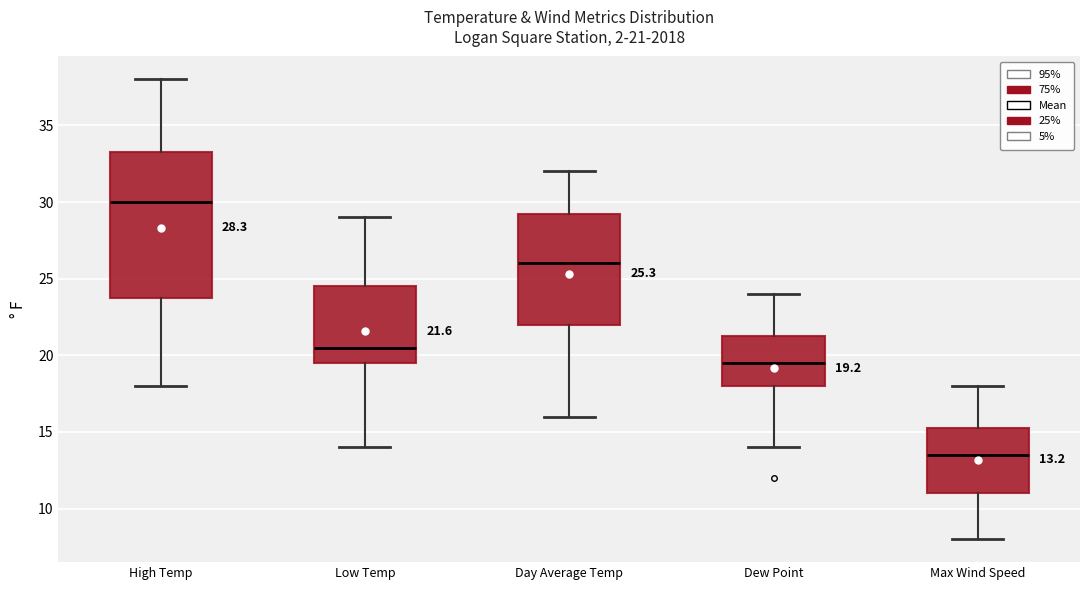

Which box's median line is the highest?

High Temp